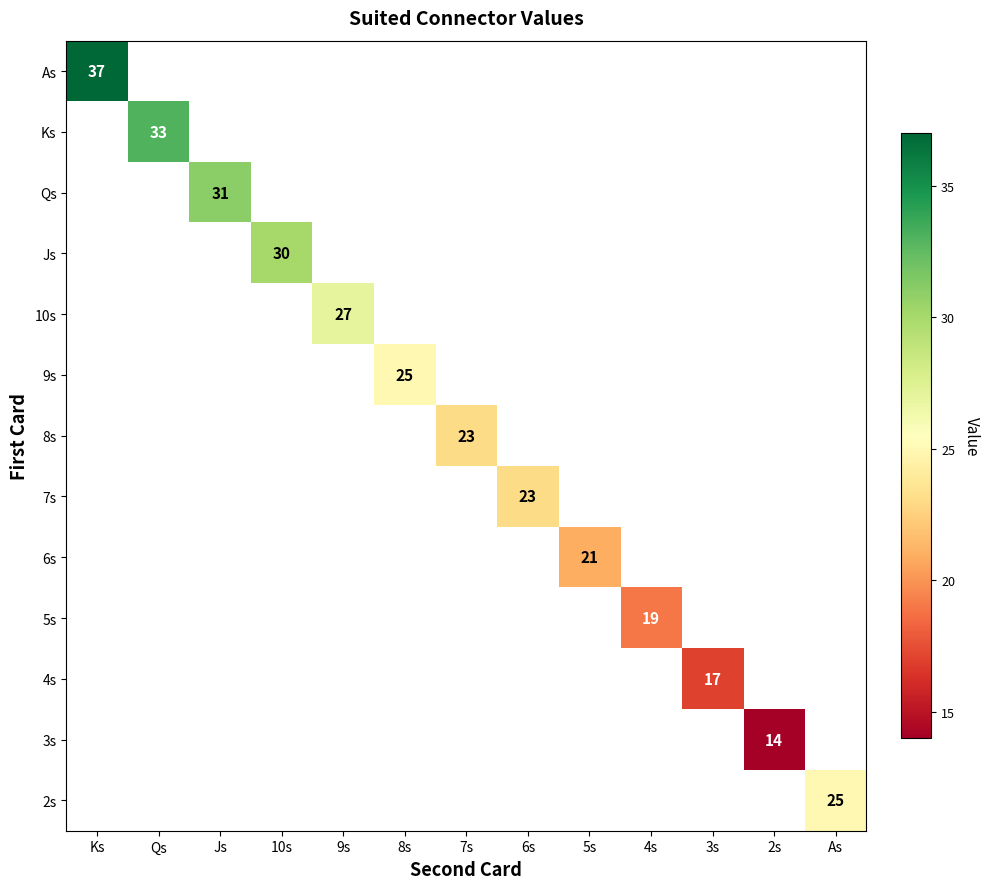

Which series has the widest spread of values?

As